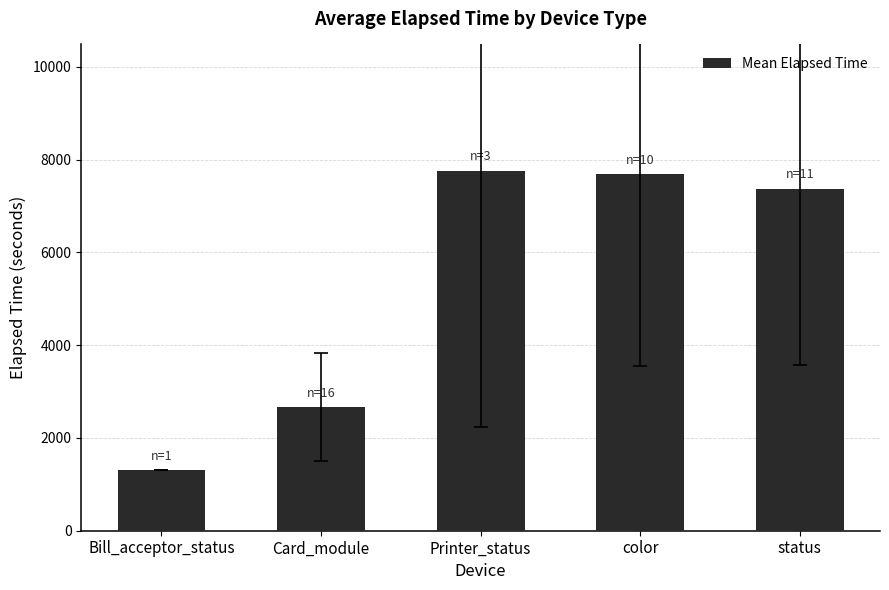

What position from the right is Bill_acceptor_status?

5